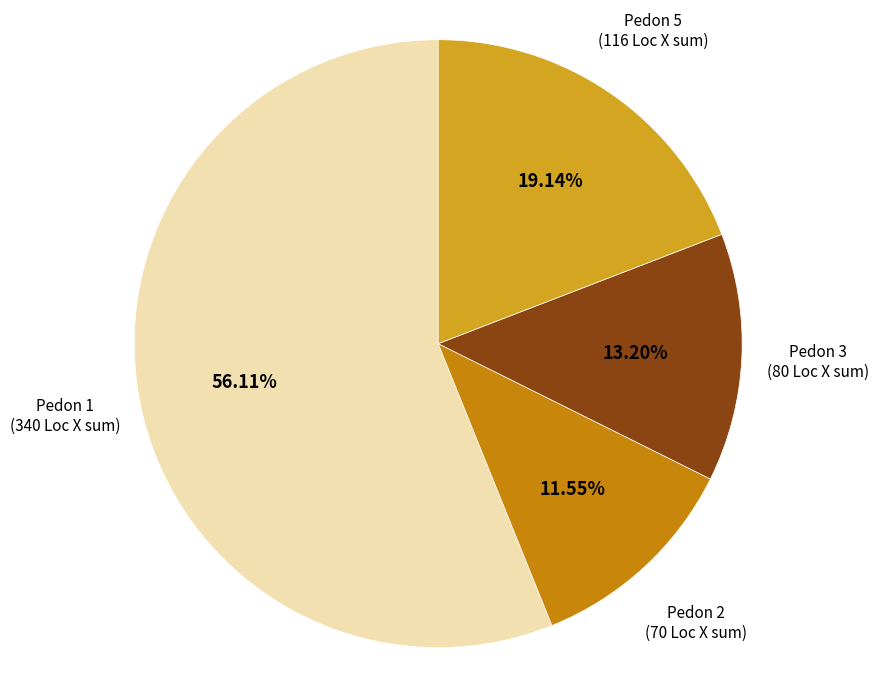

To the nearest percent, what percentage of the pie is Pedon 5?

19%